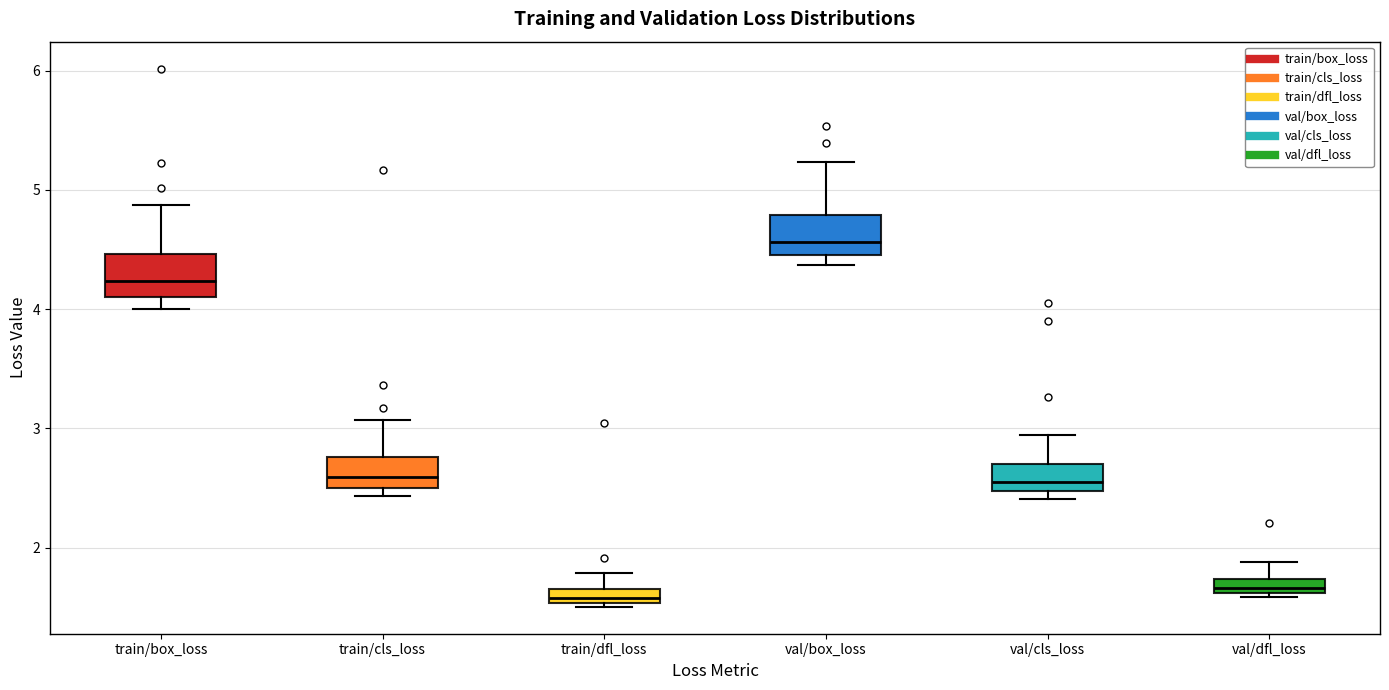

Where is the upper edge of the box for train/box_loss on the y-axis? The values are not printed on the chart, so give them approximately, as read against the axis.

4.5